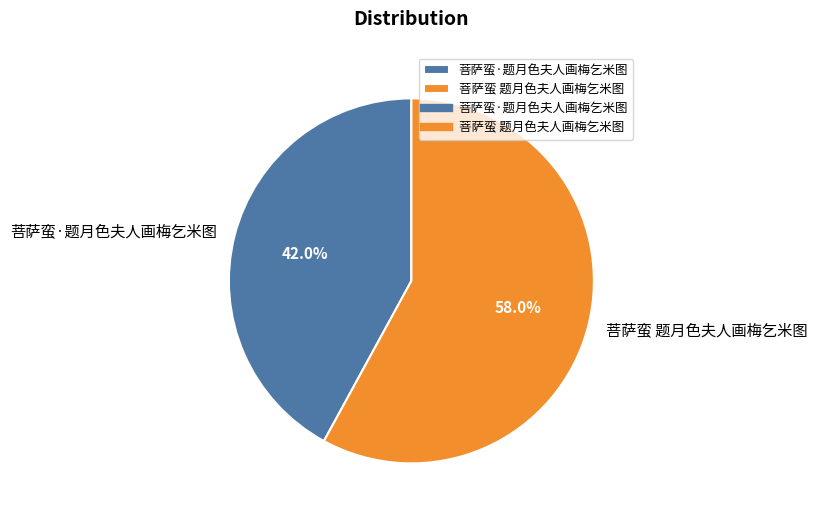

Which category has the biggest portion of the pie?

菩萨蛮 题月色夫人画梅乞米图